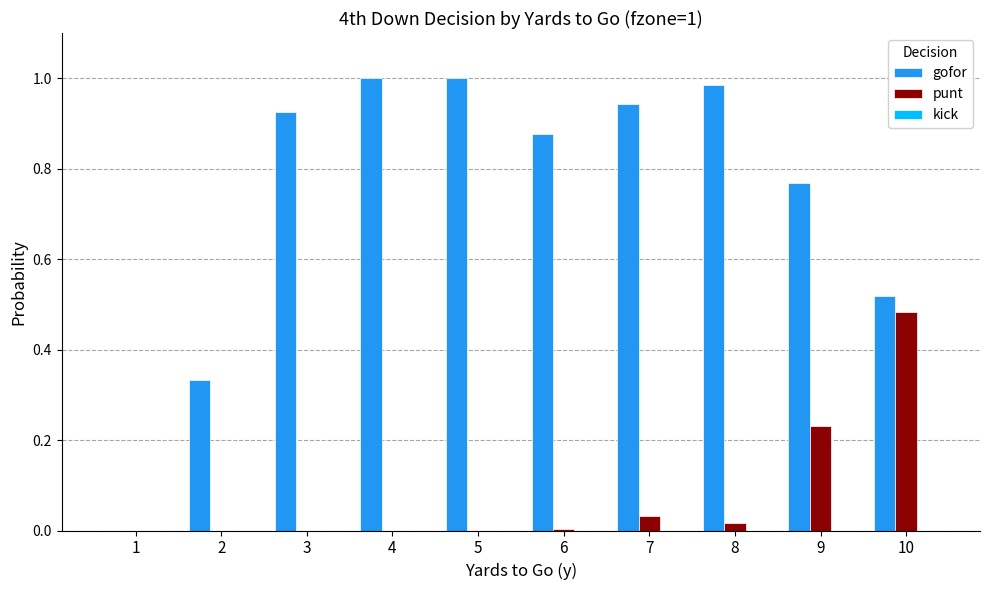

Which category has the highest value in the punt series?

10